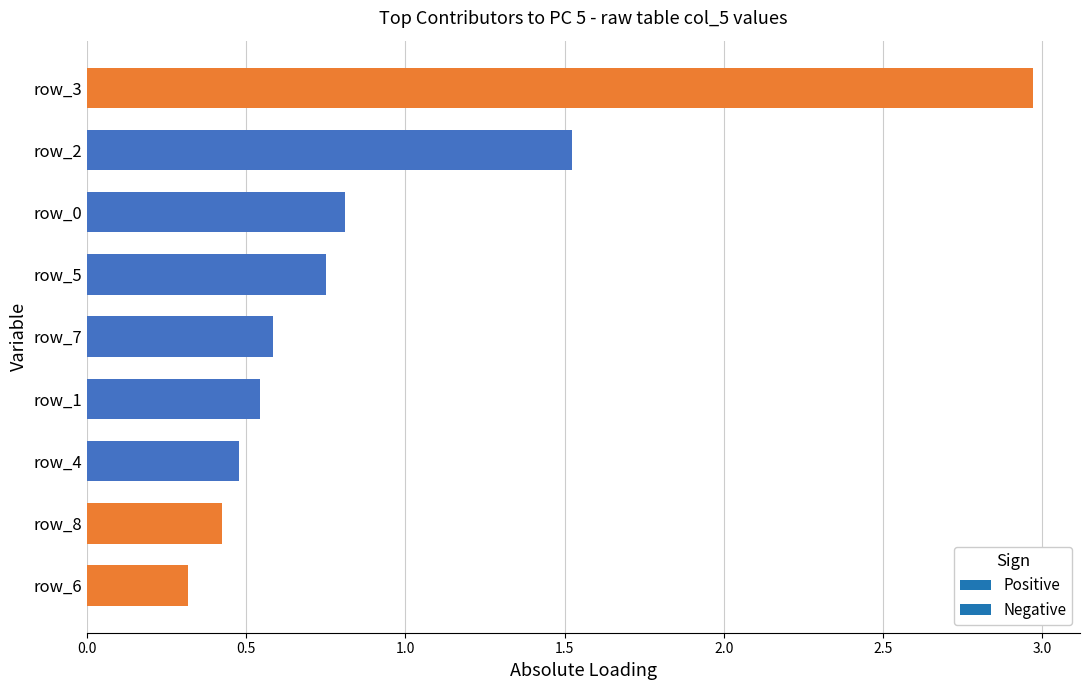

The value at row_3 is 5.0. True or false?

False